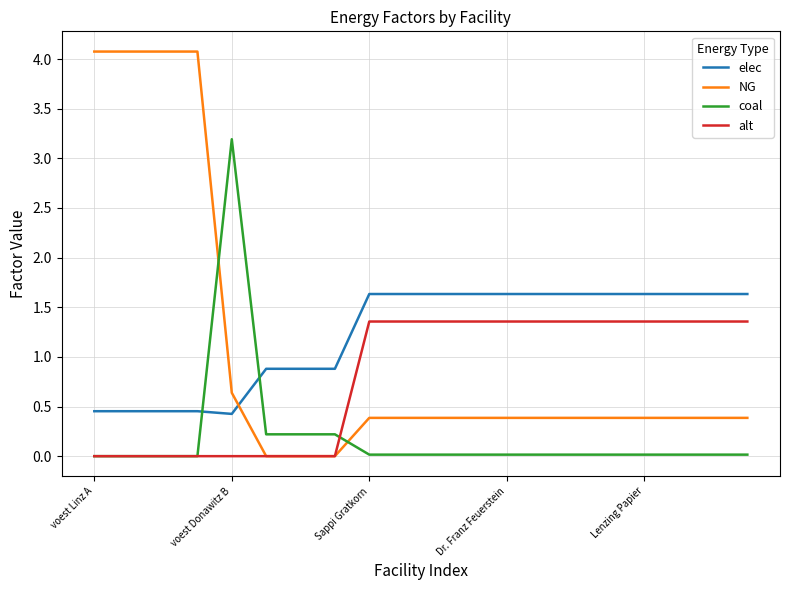

True or false: elec and alt intersect in this chart.

False